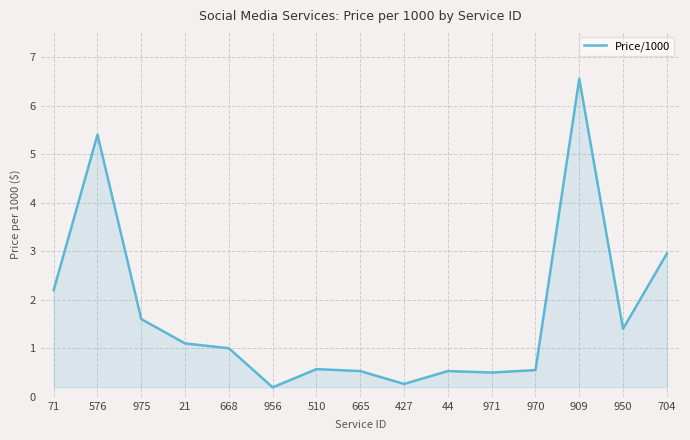

At which category does the chart reach its peak across all series?

909